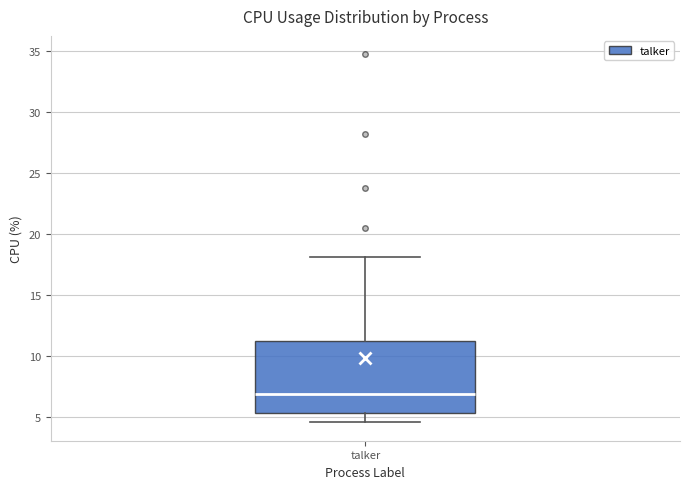

Where is the upper edge of the box for talker on the y-axis? The values are not printed on the chart, so give them approximately, as read against the axis.

11.5